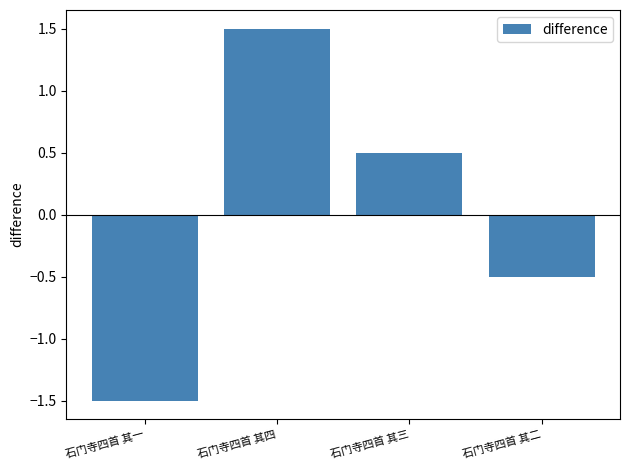

What is the label of the 3rd bar from the right?

石门寺四首 其四